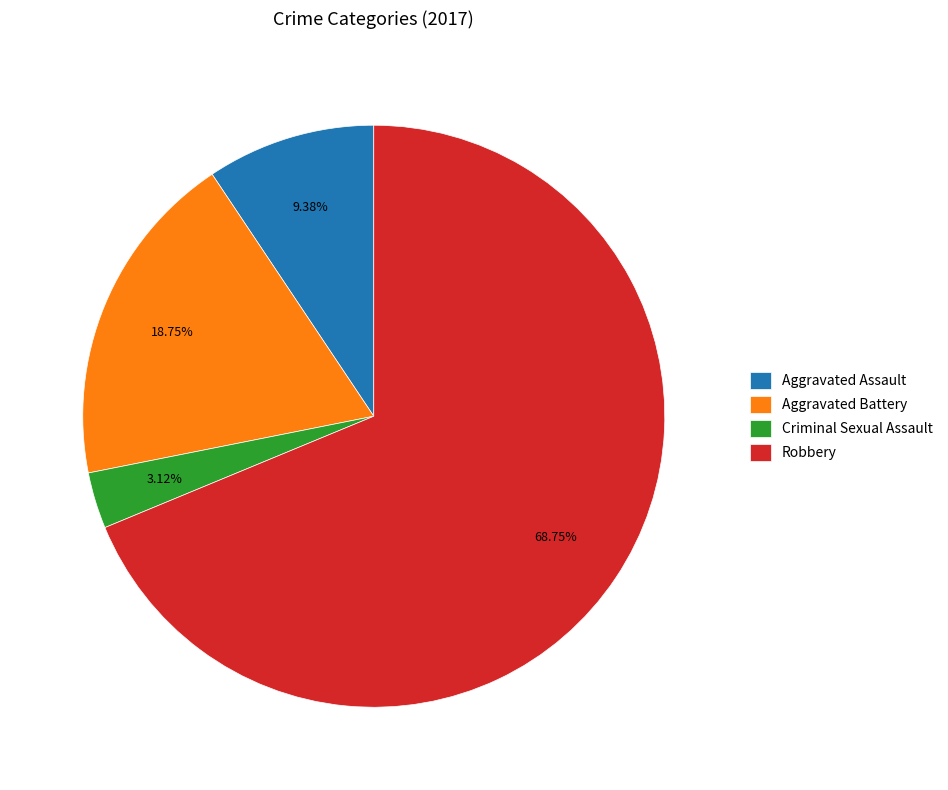

Do Aggravated Battery and Robbery together represent more than half of the pie?

Yes